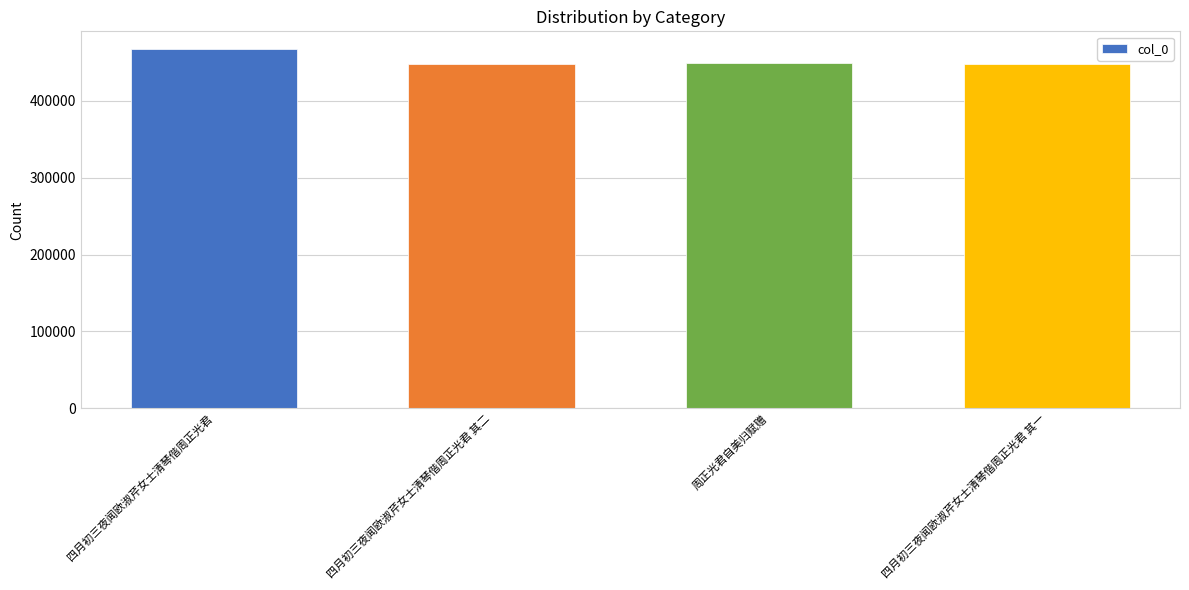

Are the bars grouped side by side (vs. stacked)?

No